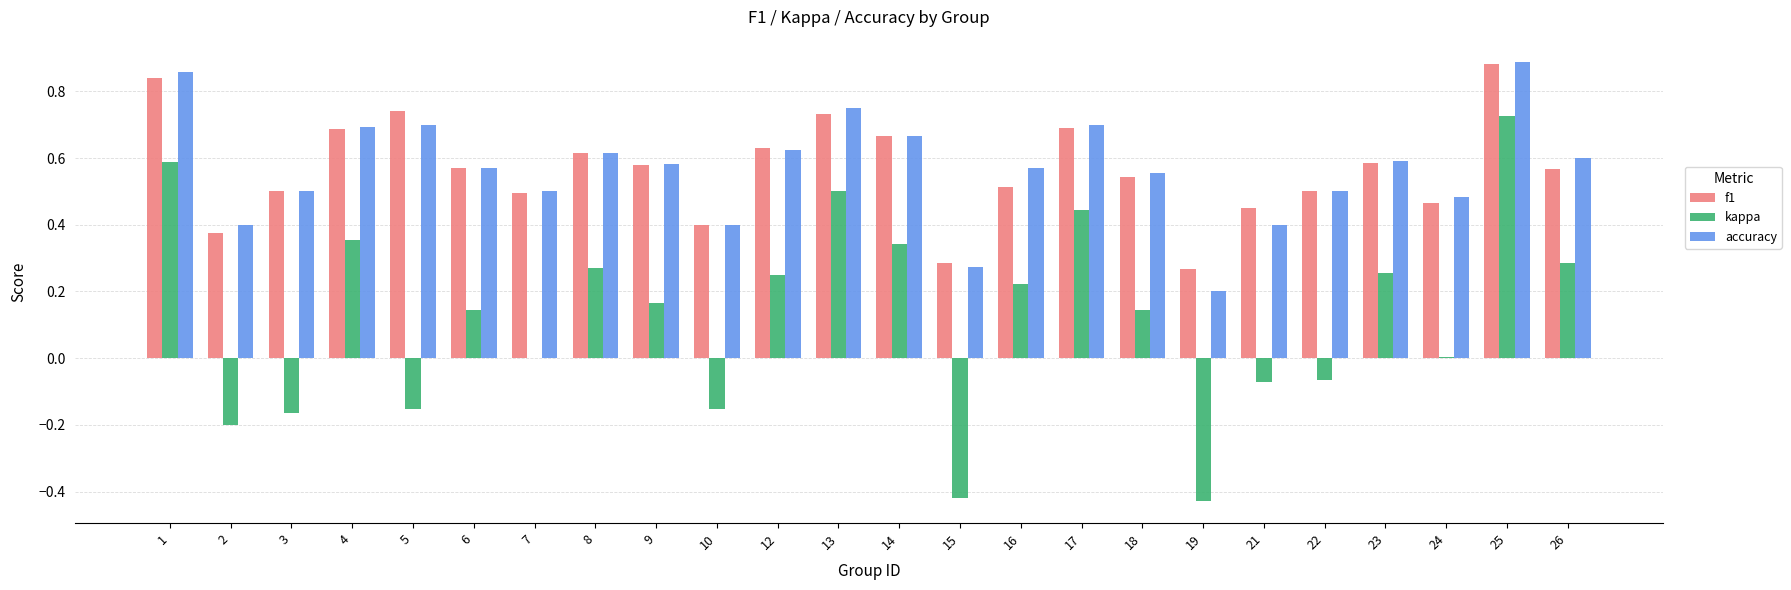

The accuracy series shows 0.2 at 24. True or false?

False